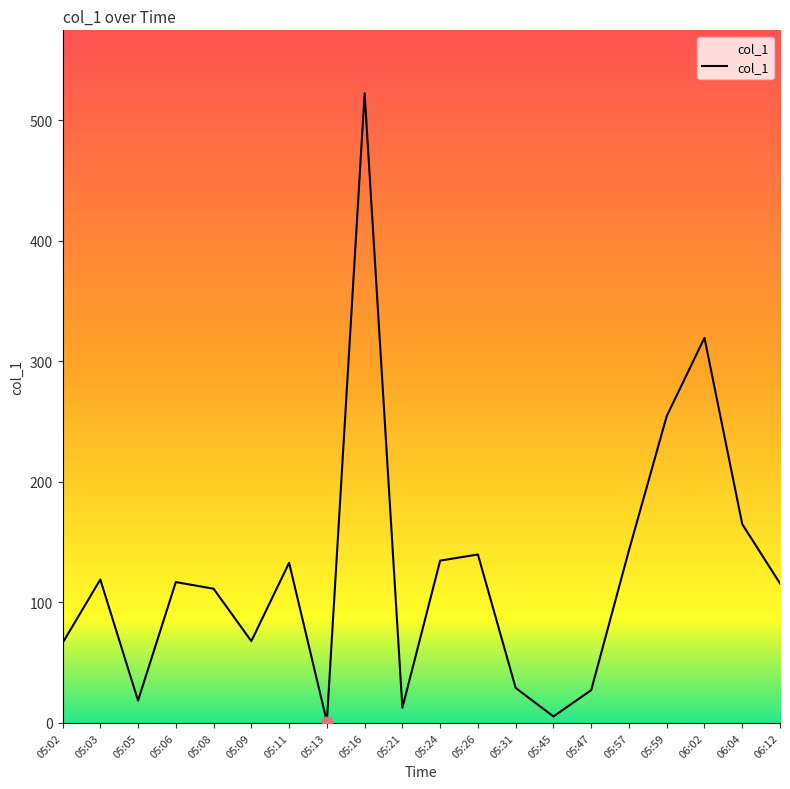

Which has a higher value, 05:06 or 06:04?

06:04